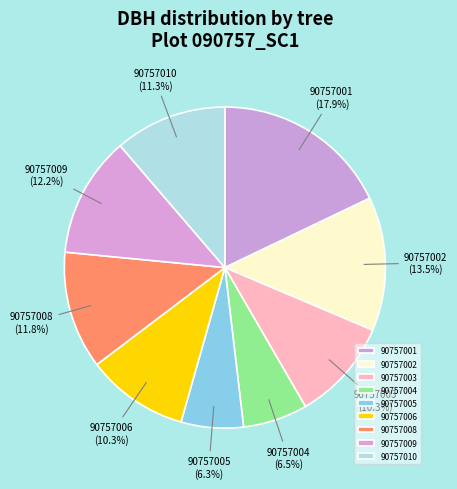

Count the number of slices in the pie.

9